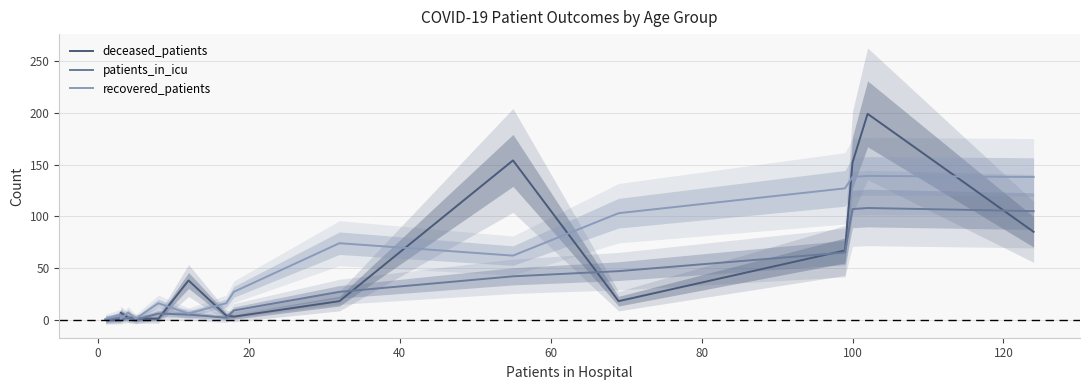

Is it true that patients_in_icu equals 15 at 140?

False